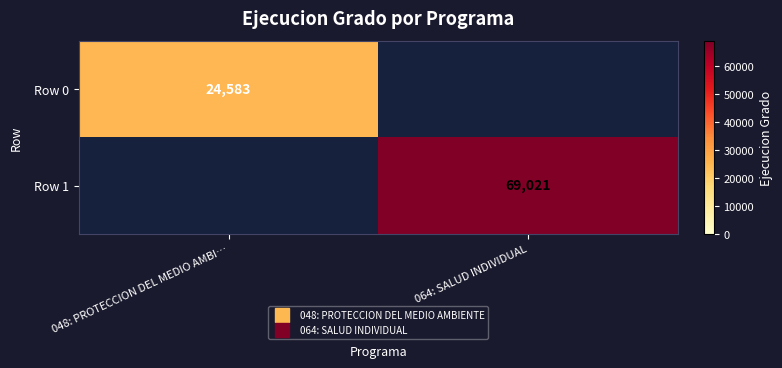

At which category does the chart reach its peak across all series?

064: SALUD INDIVIDUAL